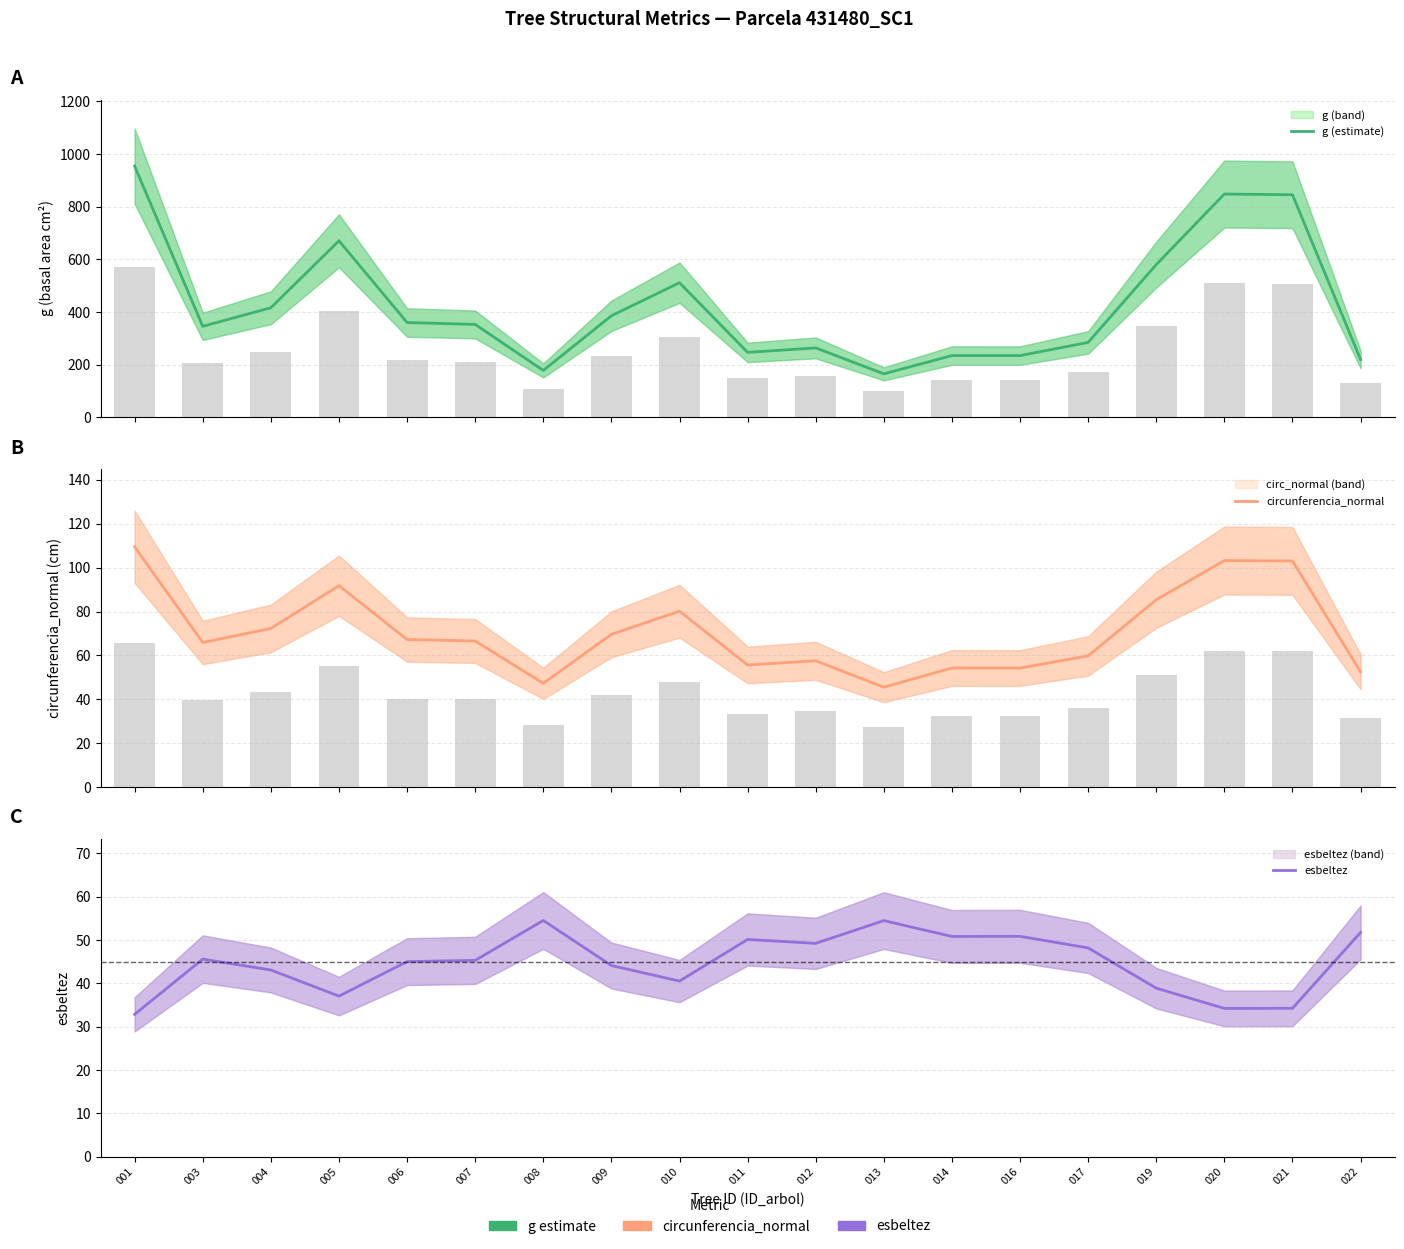

At which label does circunferencia_normal first exceed 66?

001